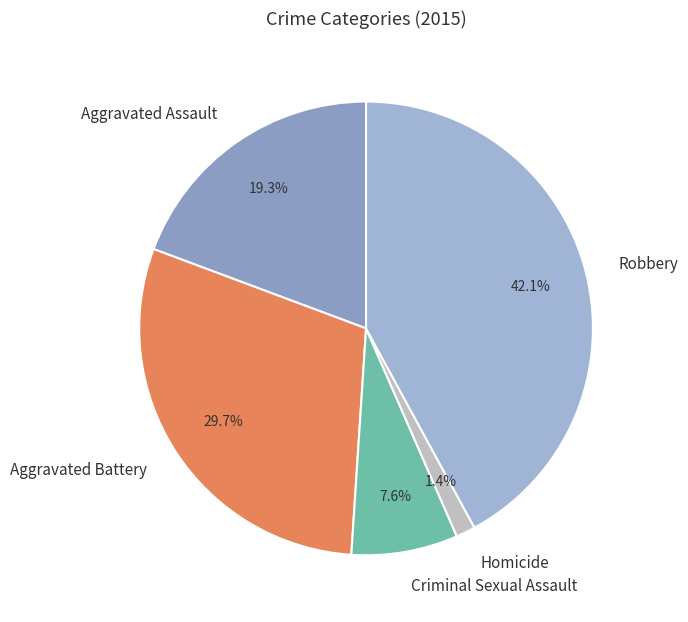

Which slice is the largest?

Robbery